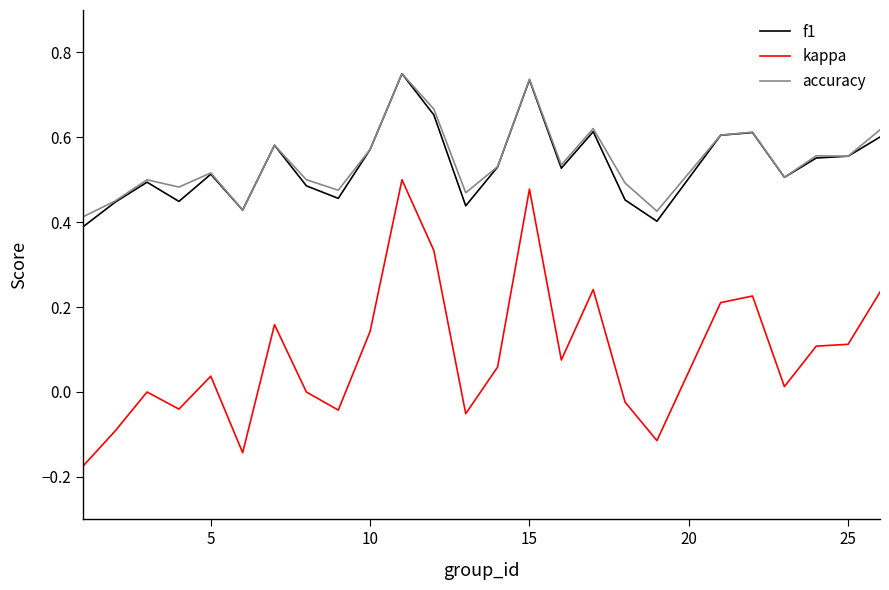

Which series has the largest range (max minus min)?

kappa